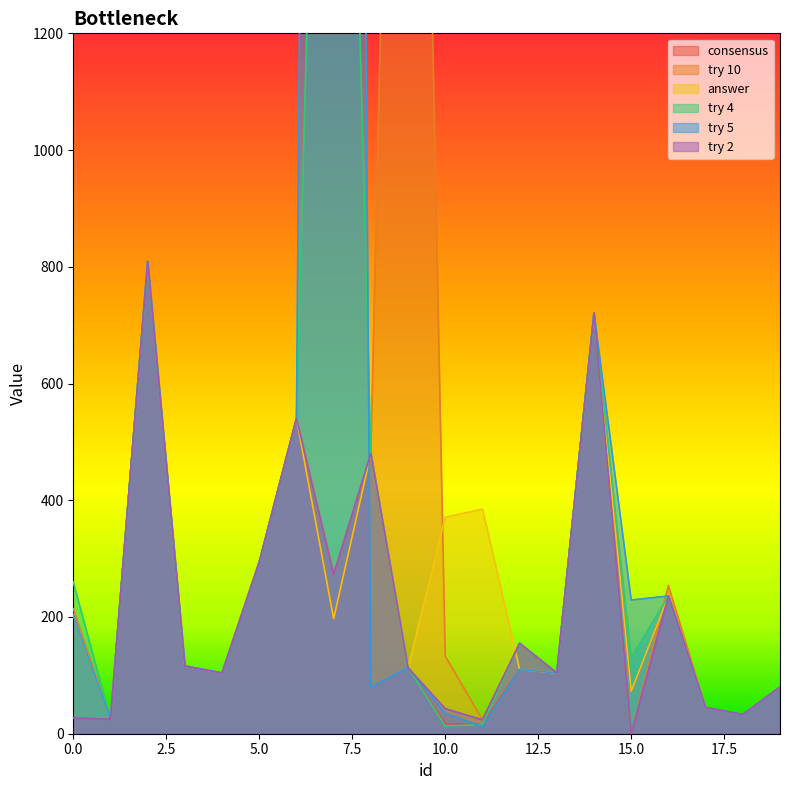

At which label does answer reach its peak?

2